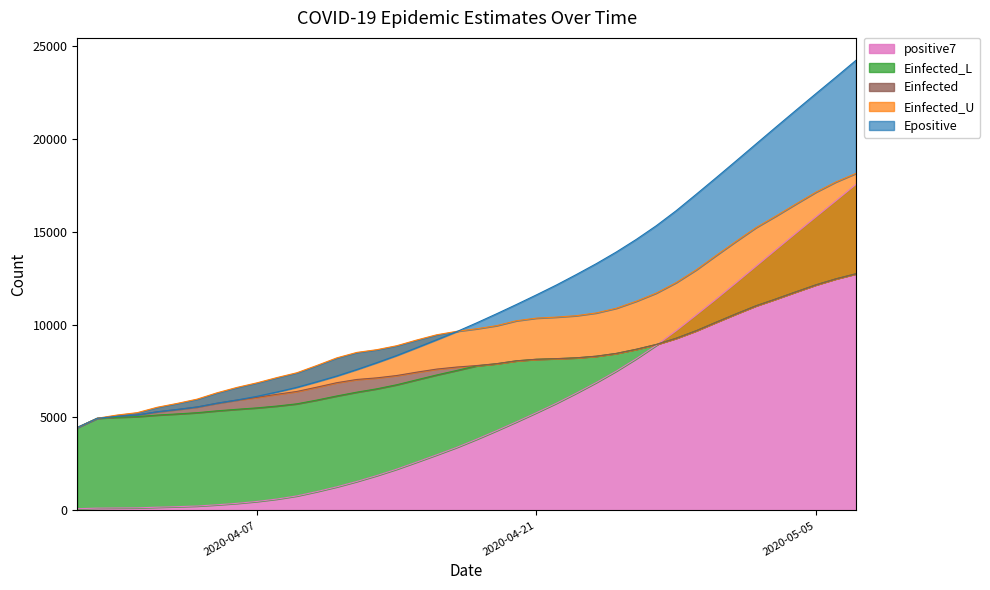

True or false: Einfected_U and Einfected intersect in this chart.

False